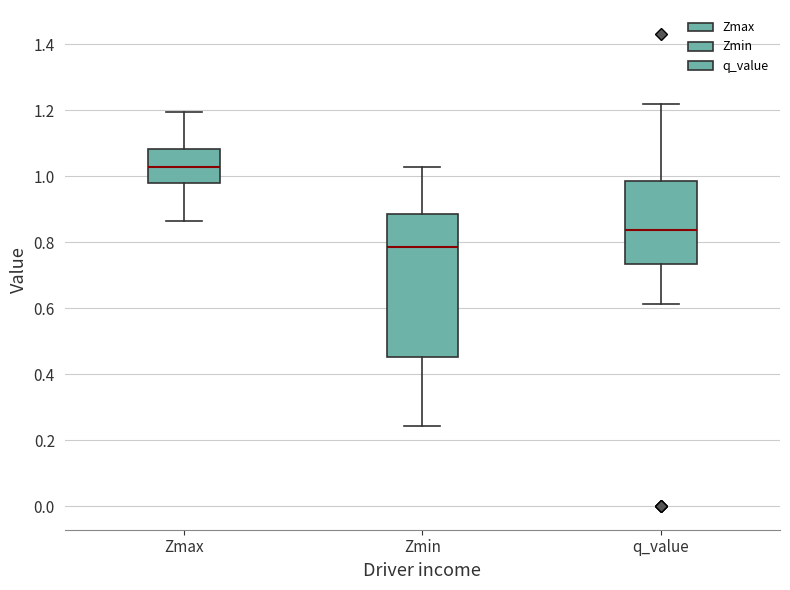

Which box's median line is the highest?

Zmax